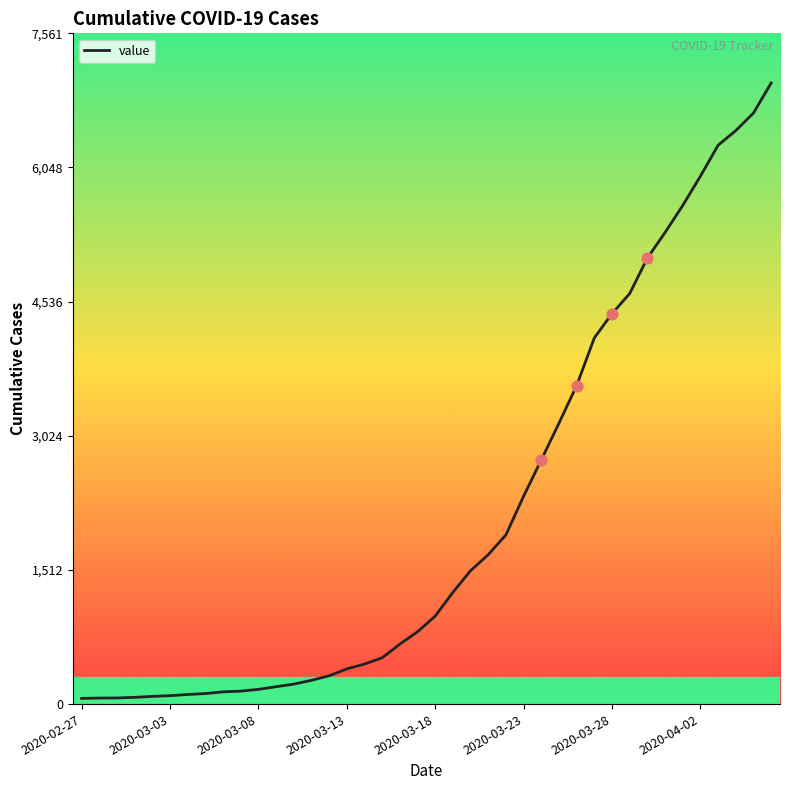

What is the maximum value shown in the chart?

7001